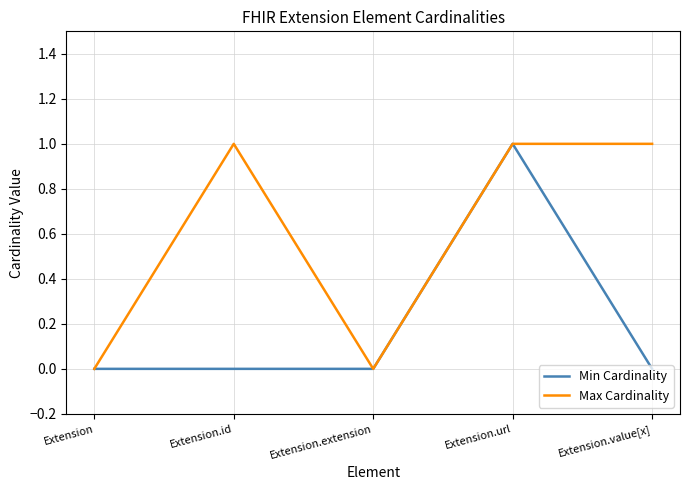

What is the maximum value shown in the chart?

1